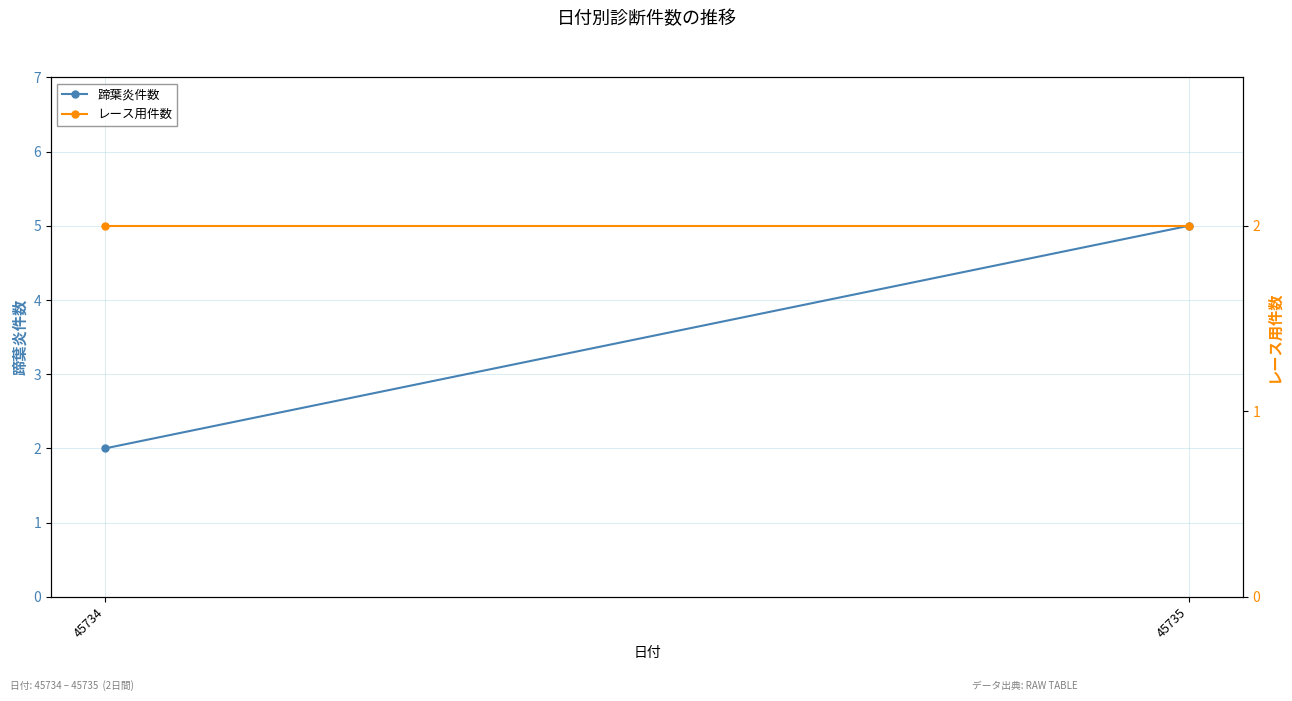

True or false: 蹄葉炎件数 has a value of 2 at 45734.

True